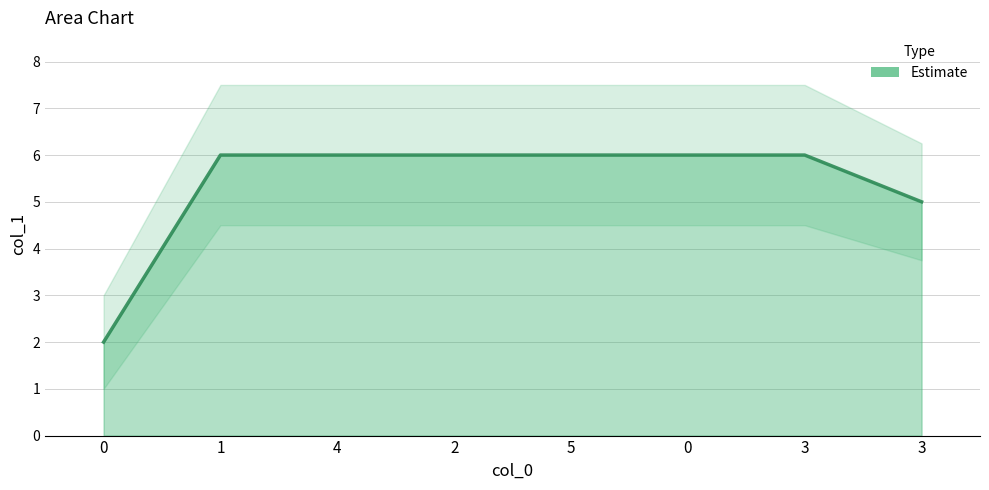

What is the average value?

5